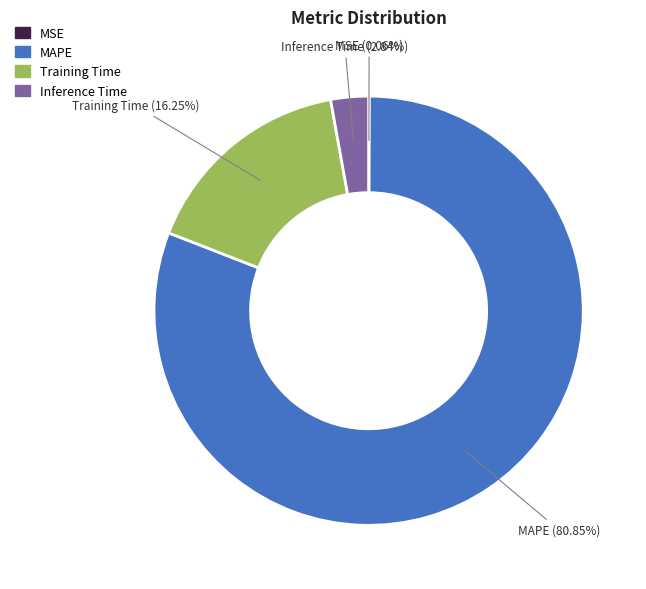

Does any single category account for the majority?

Yes